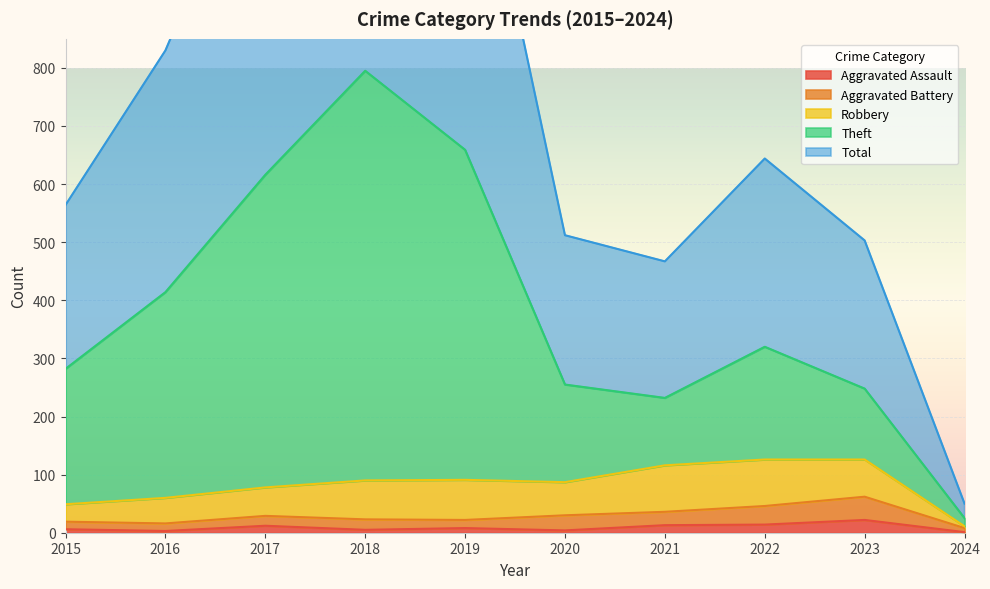

True or false: Aggravated Assault has a value of 8 at 2019.

True